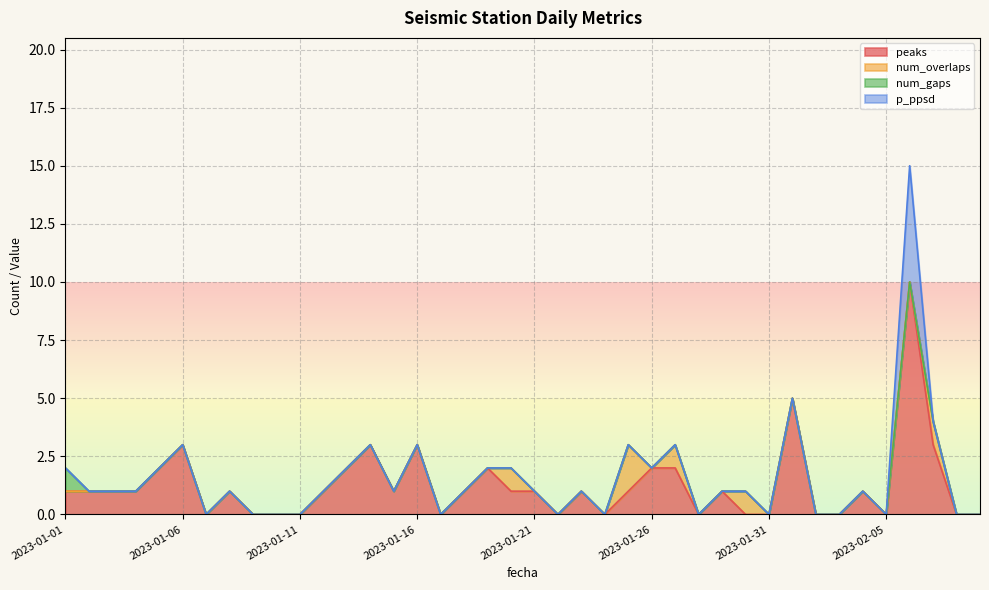

True or false: peaks and num_gaps cross at least once.

False